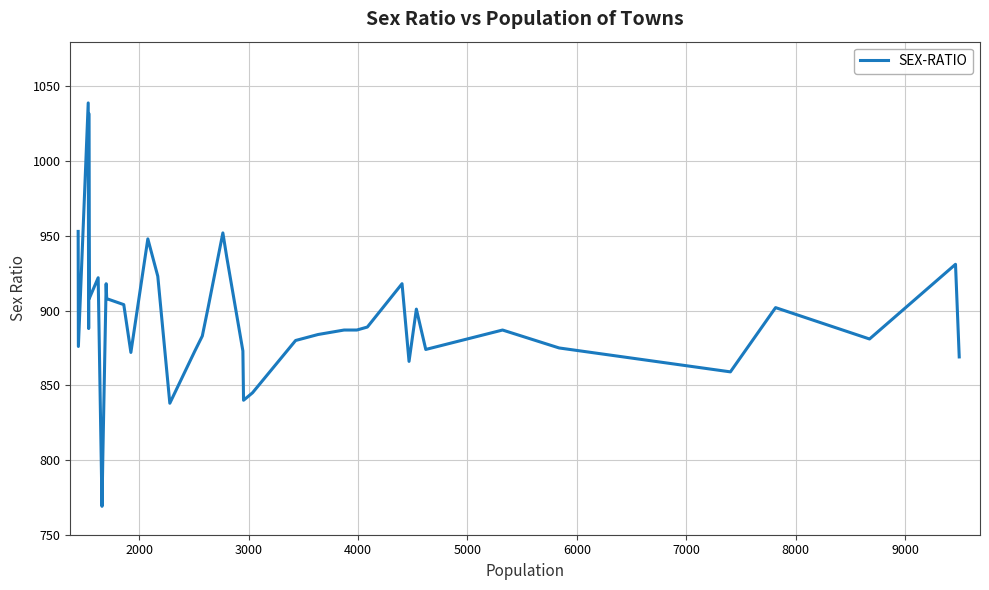

What is the maximum value shown in the chart?

1039